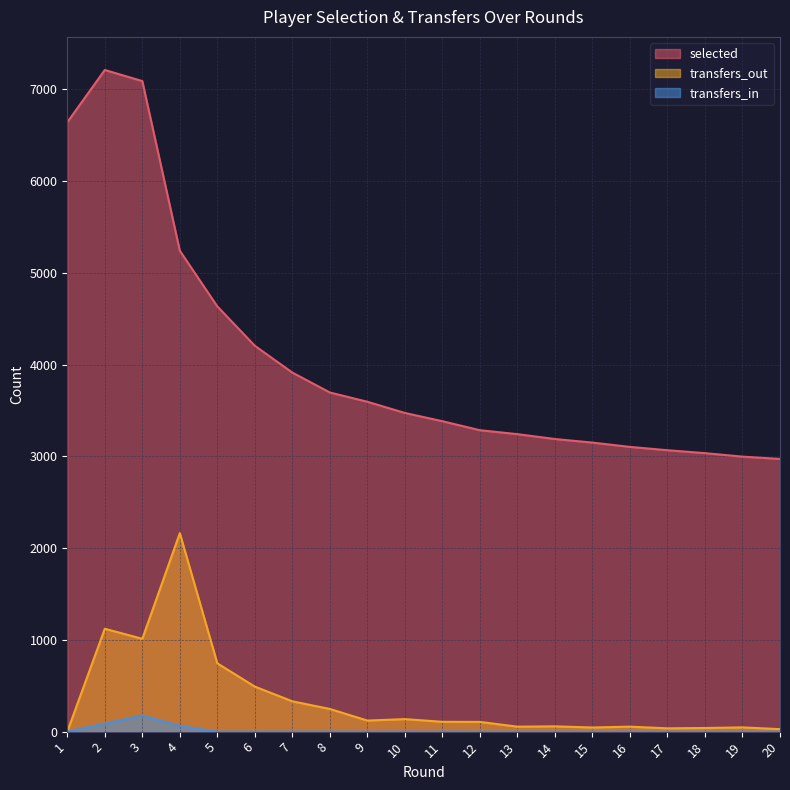

True or false: transfers_in and transfers_out intersect in this chart.

False